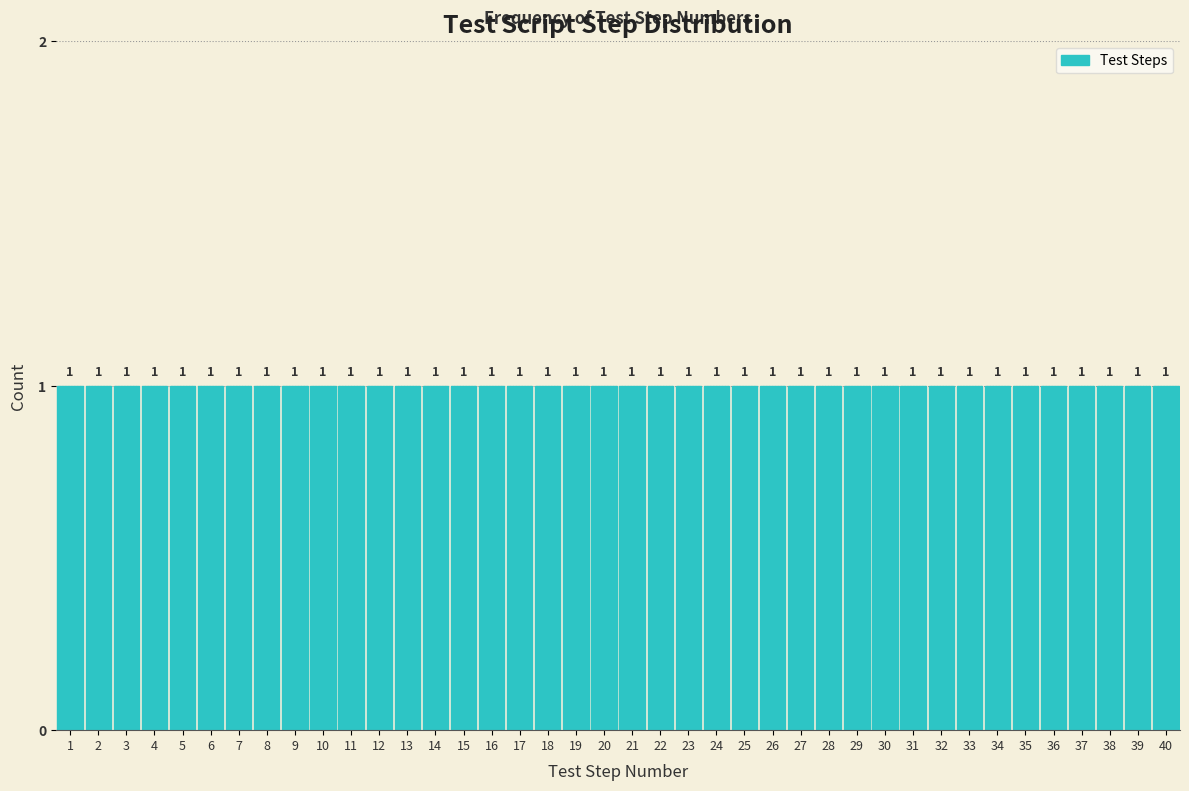

How tall is the bar that spans 38.5 to 39.5 on the x-axis?

1